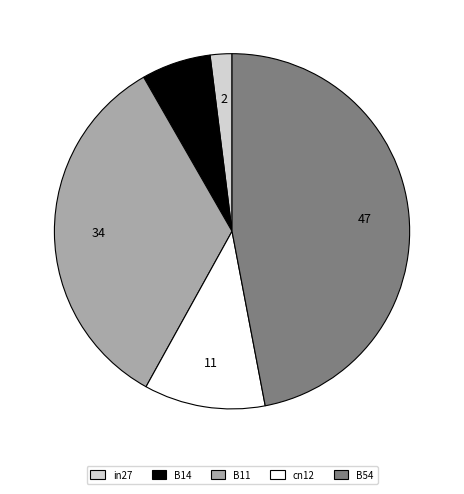

Combined, do B11 and B14 account for over 50%?

No